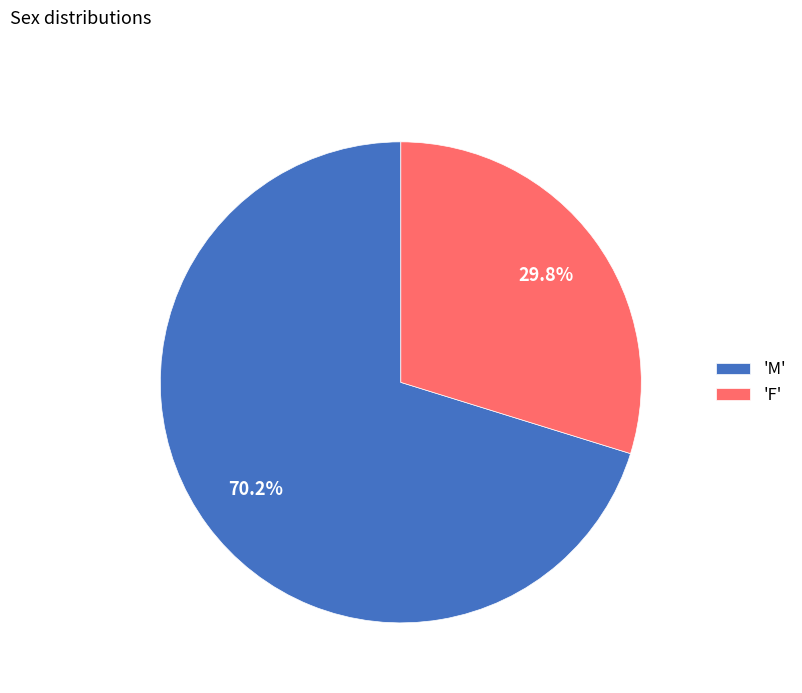

Count the number of slices in the pie.

2